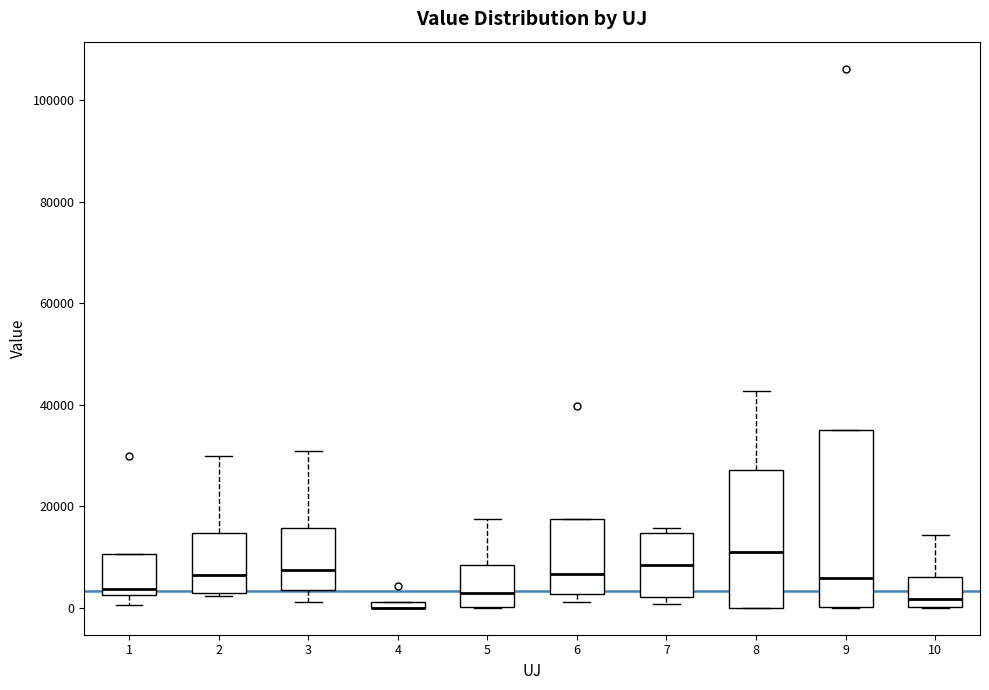

Where is the lower edge of the box at x = 8 on the y-axis? The values are not printed on the chart, so give them approximately, as read against the axis.

0